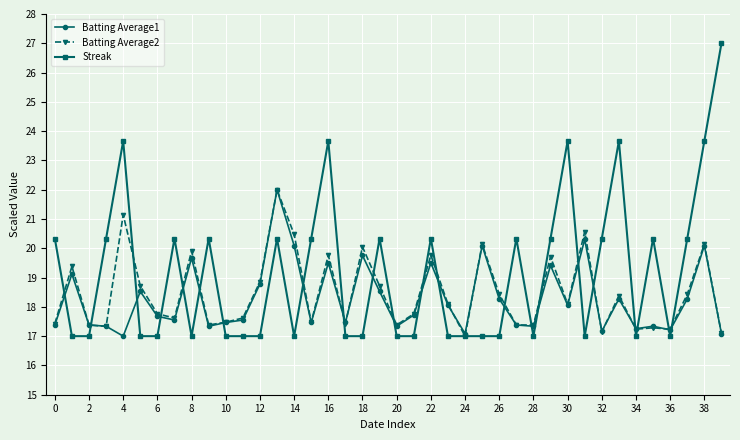

True or false: Batting Average2 has more than 2 interior local peaks.

True